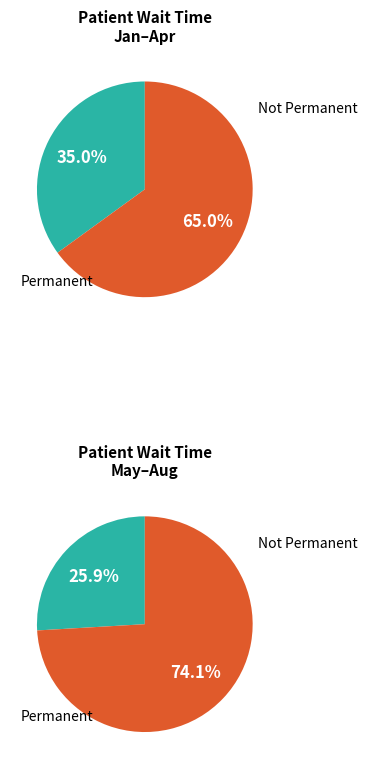

What percentage do May and January together represent?

30.0%